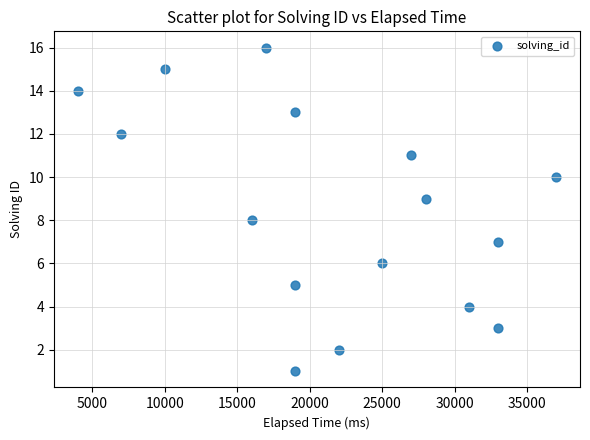

What is the range of Y values (max minus min)?

15